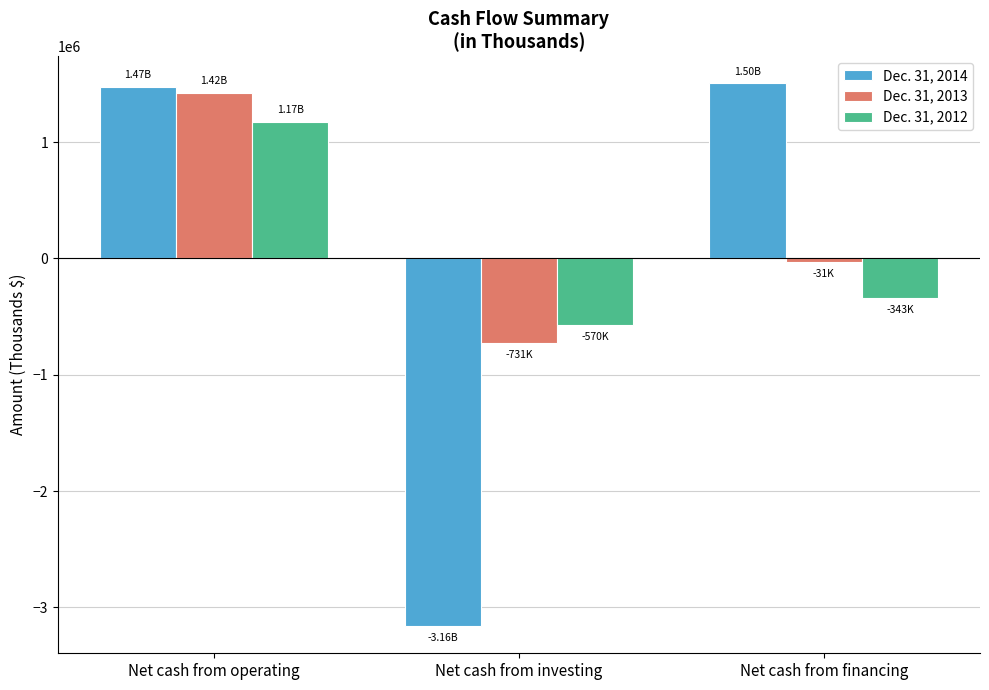

Rank the categories by Dec. 31, 2012 value from highest to lowest.

Net cash from operating, Net cash from financing, Net cash from investing